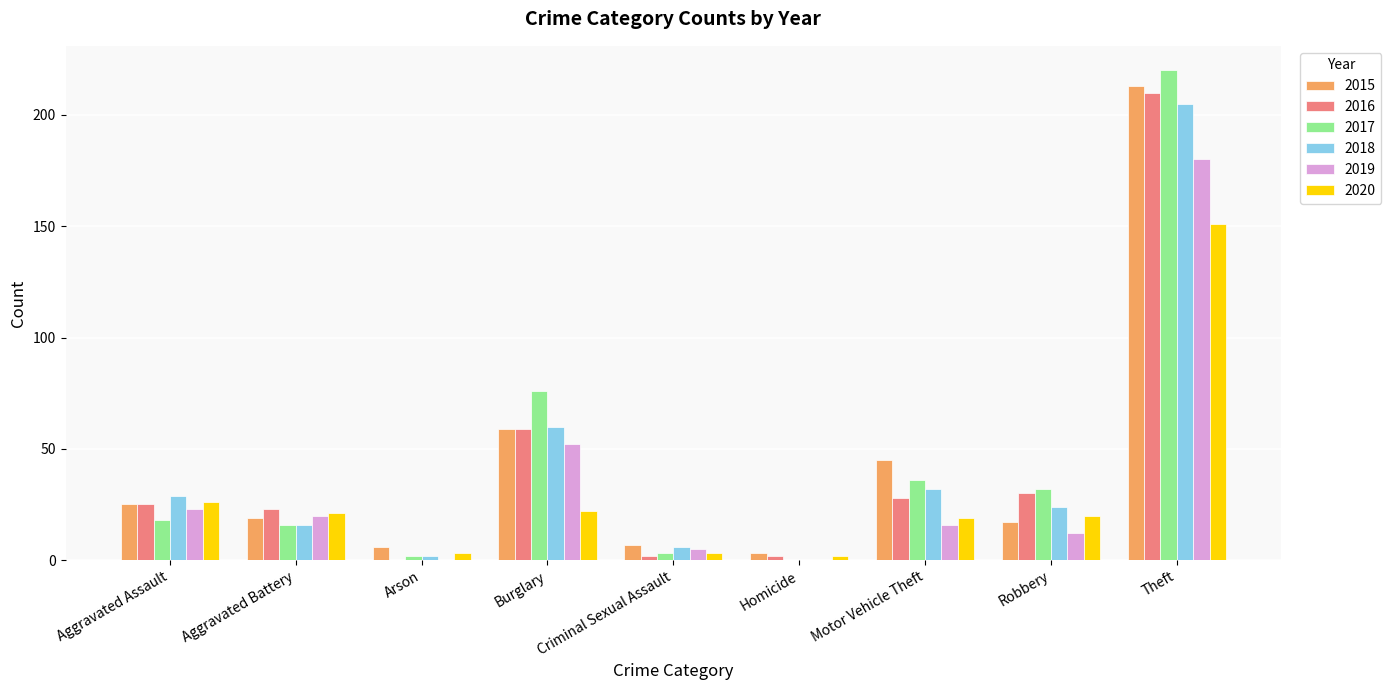

Which series changed the most between Burglary and Robbery?

2017